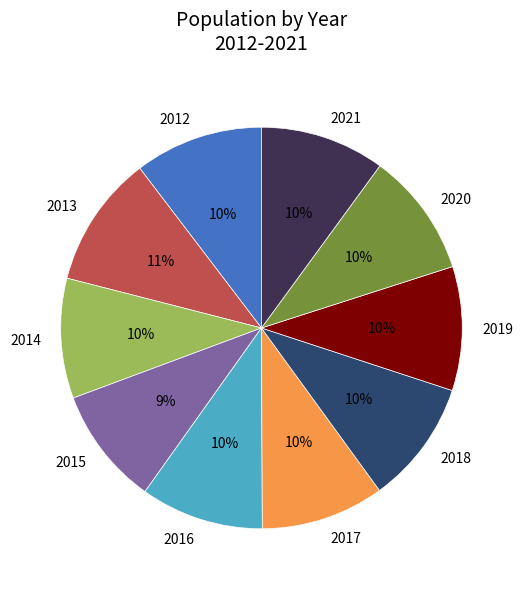

To the nearest percent, what is the average slice percentage?

10%